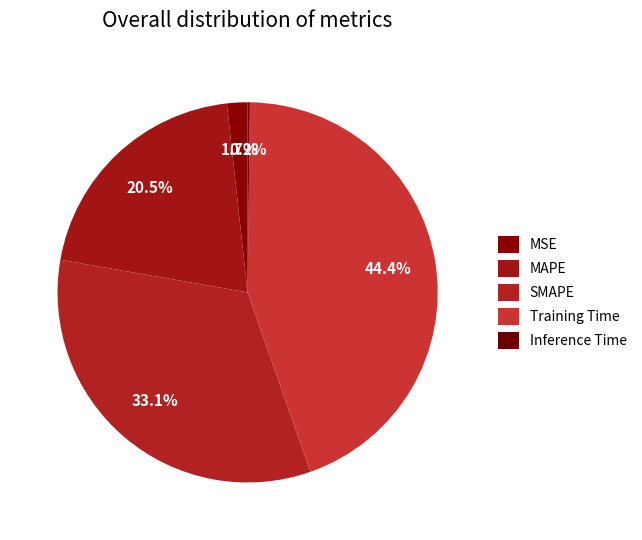

Rank the categories by value from highest to lowest.

Training Time, SMAPE, MAPE, MSE, Inference Time